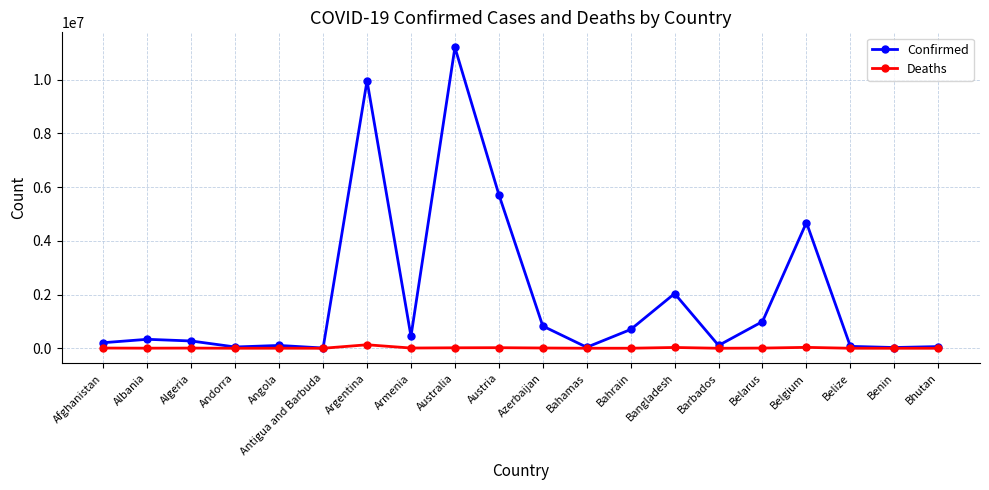

Which series has the largest total across all categories?

Confirmed